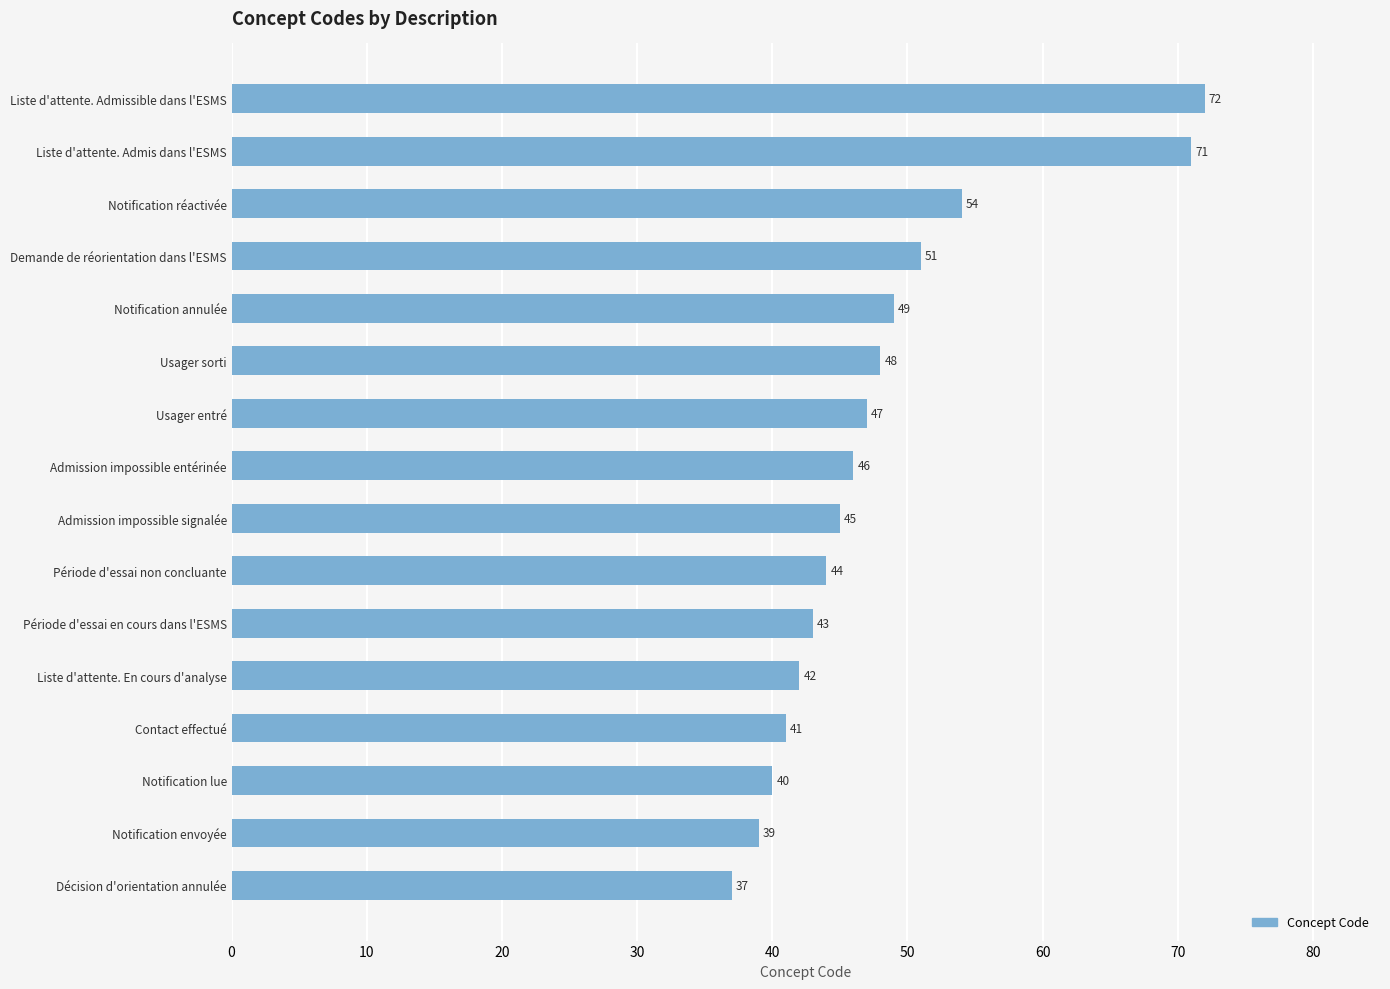

How many distinct data groups are displayed?

1